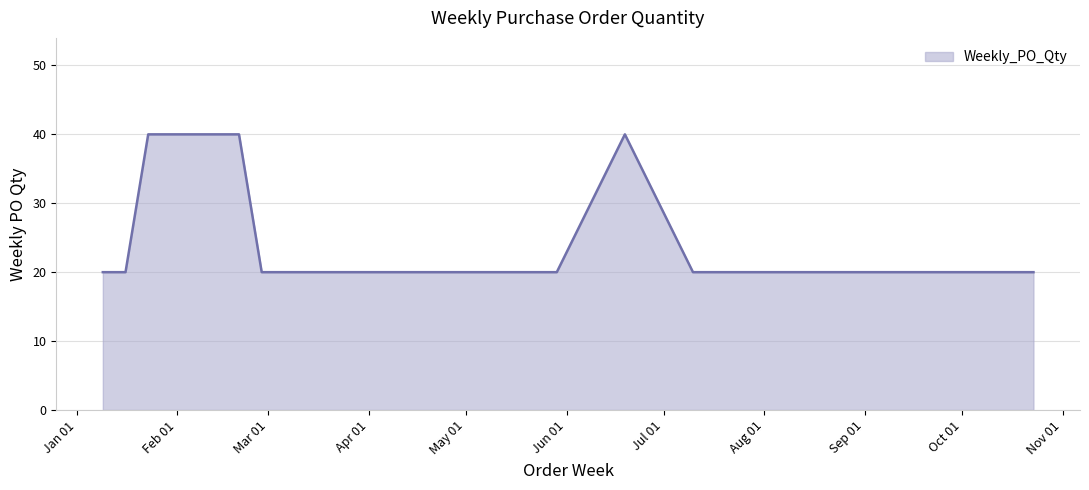

What is the difference between the maximum and minimum values?

20